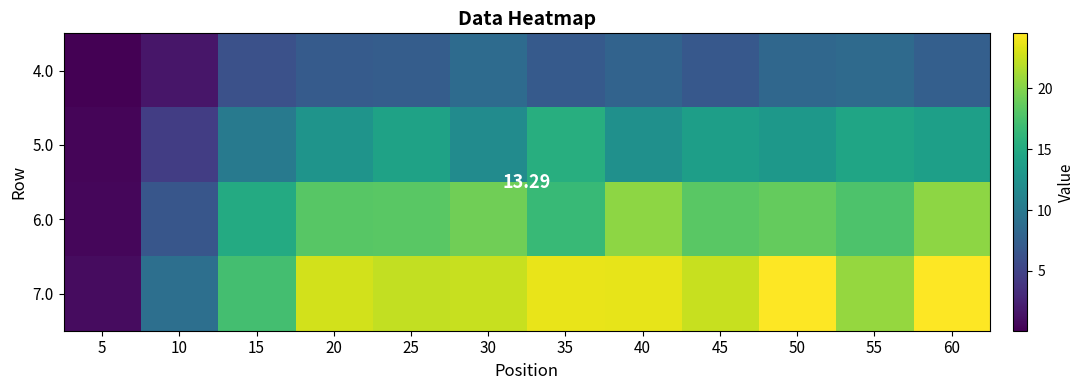

List the series in order of their overall mean, lowest first.

4.0, 5.0, 6.0, 7.0